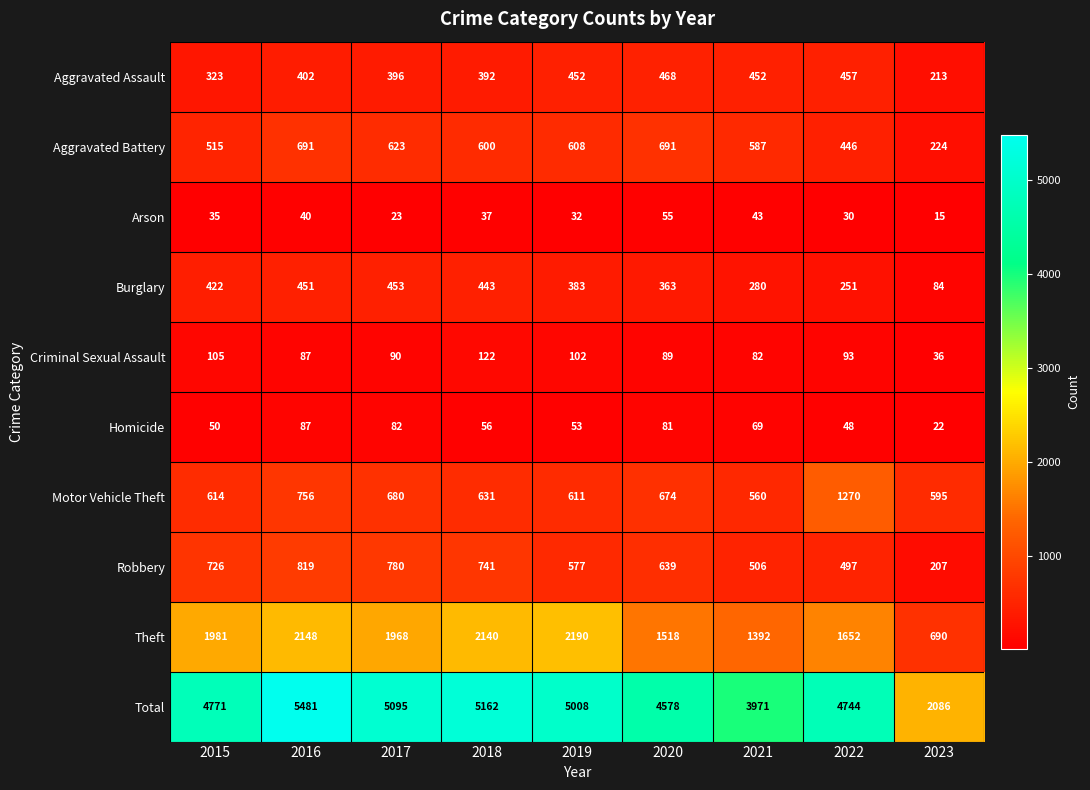

At which category does the chart reach its minimum across all series?

2023